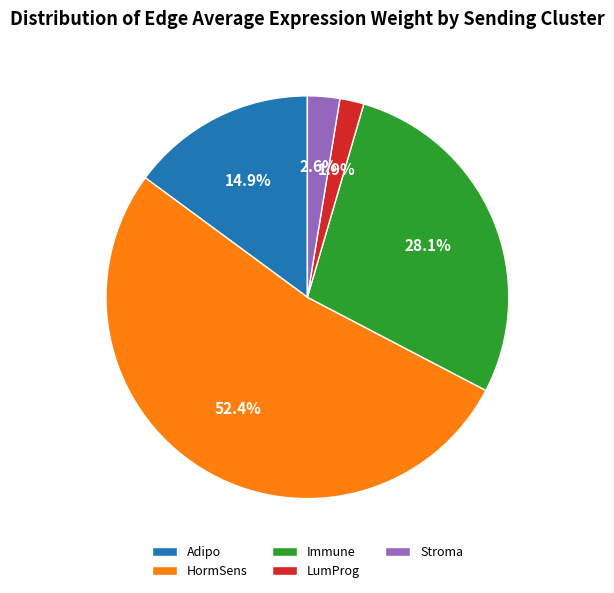

What is the smallest slice in the pie chart?

LumProg